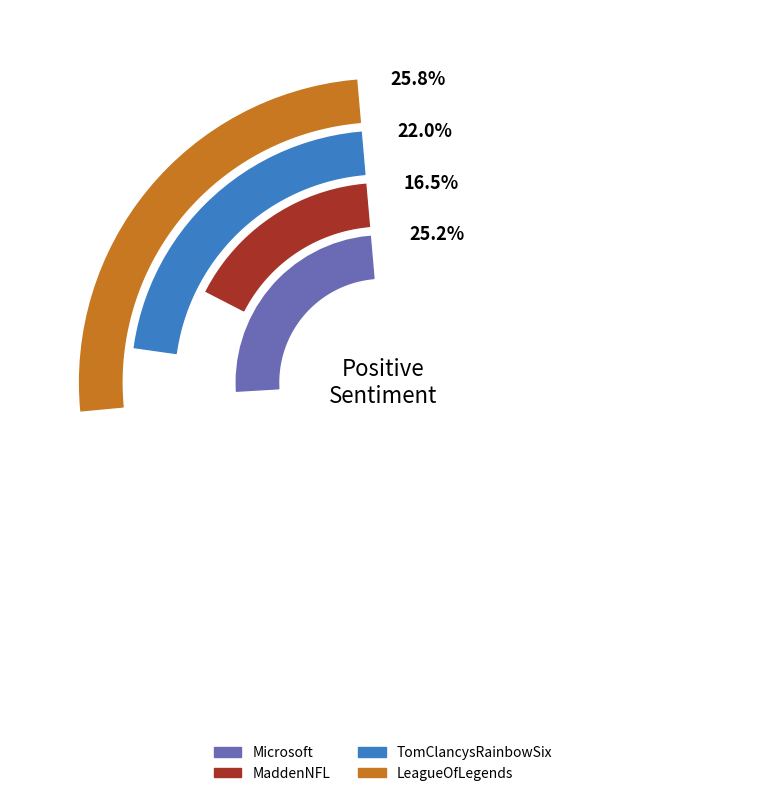

How many slices are in this pie chart?

4